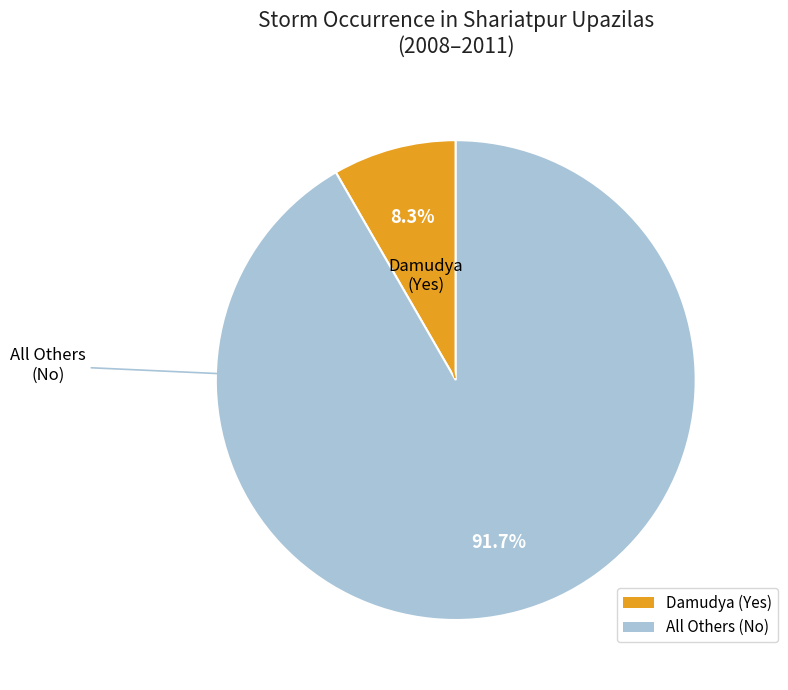

To the nearest percent, what is the difference between the largest and smallest slice percentages?

83%